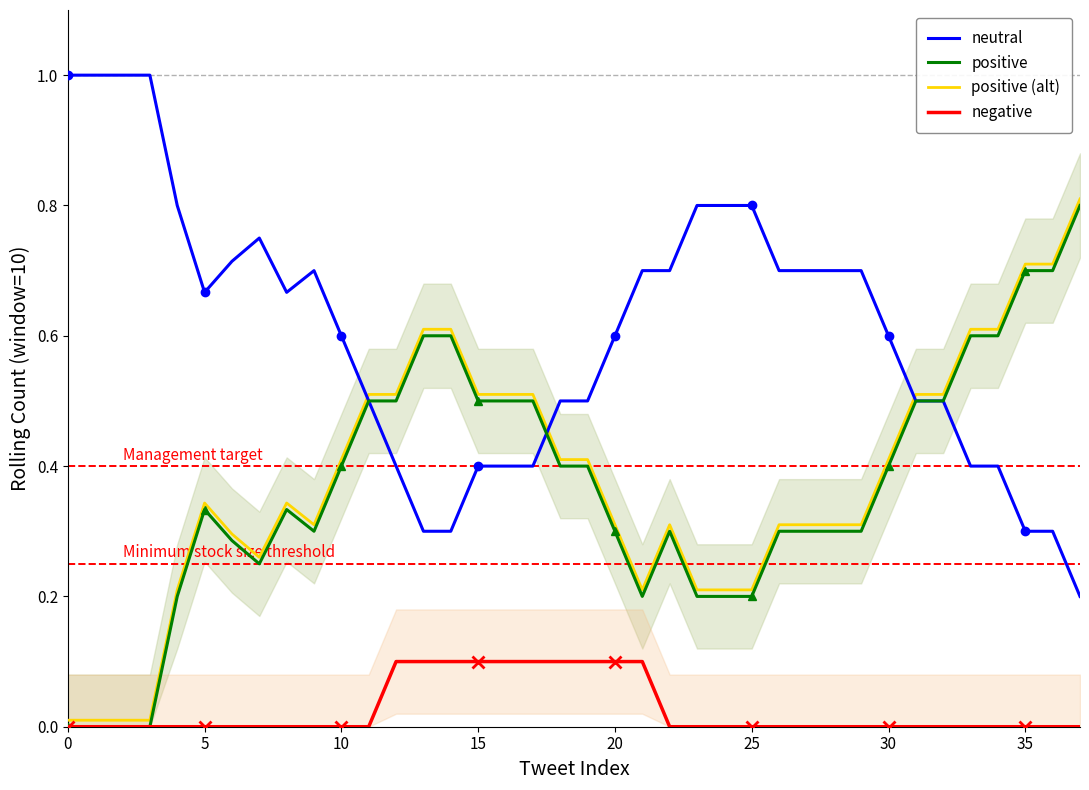

Reading left to right, what are all the values shown in this chart?

neutral: 1.0	1.0	1.0	1.0	0.8	0.7	0.7	0.8	0.7	0.7	0.6	0.5	0.4	0.3	0.3	0.4	0.4	0.4	0.5	0.5	0.6	0.7	0.7	0.8	0.8	0.8	0.7	0.7	0.7	0.7	0.6	0.5	0.5	0.4	0.4	0.3	0.3	0.2
positive: 0.0	0.0	0.0	0.0	0.2	0.3	0.3	0.2	0.3	0.3	0.4	0.5	0.5	0.6	0.6	0.5	0.5	0.5	0.4	0.4	0.3	0.2	0.3	0.2	0.2	0.2	0.3	0.3	0.3	0.3	0.4	0.5	0.5	0.6	0.6	0.7	0.7	0.8
positive (alt): 0.0	0.0	0.0	0.0	0.2	0.3	0.3	0.3	0.3	0.3	0.4	0.5	0.5	0.6	0.6	0.5	0.5	0.5	0.4	0.4	0.3	0.2	0.3	0.2	0.2	0.2	0.3	0.3	0.3	0.3	0.4	0.5	0.5	0.6	0.6	0.7	0.7	0.8
negative: 0.0	0.0	0.0	0.0	0.0	0.0	0.0	0.0	0.0	0.0	0.0	0.0	0.1	0.1	0.1	0.1	0.1	0.1	0.1	0.1	0.1	0.1	0.0	0.0	0.0	0.0	0.0	0.0	0.0	0.0	0.0	0.0	0.0	0.0	0.0	0.0	0.0	0.0